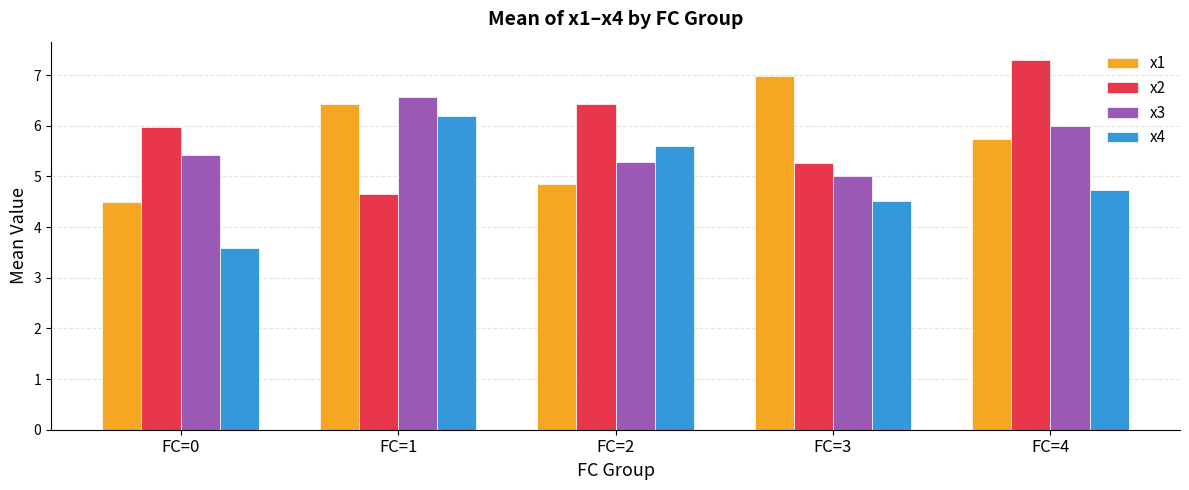

How many bars are there in total?

20